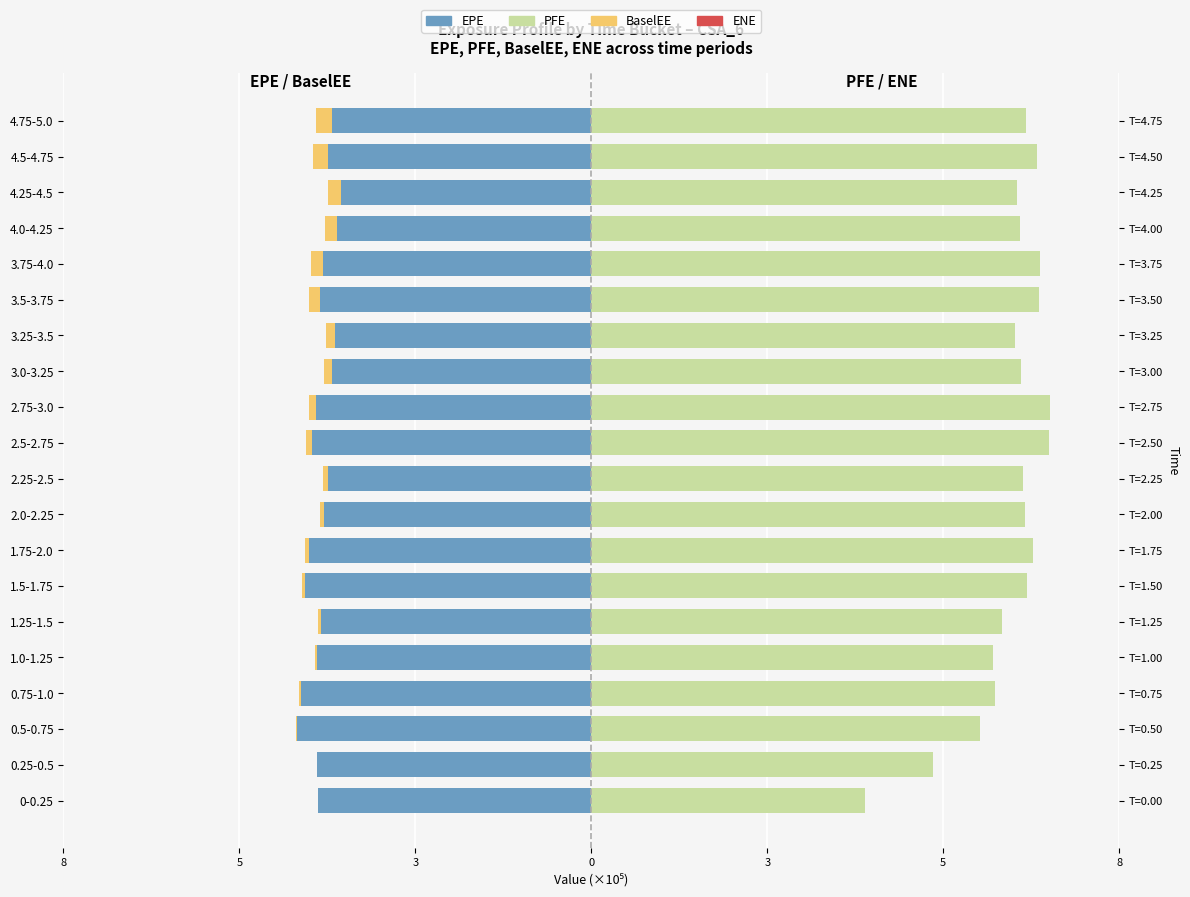

The value of PFE at 4.5-4.75 is 6.7. True or false?

True